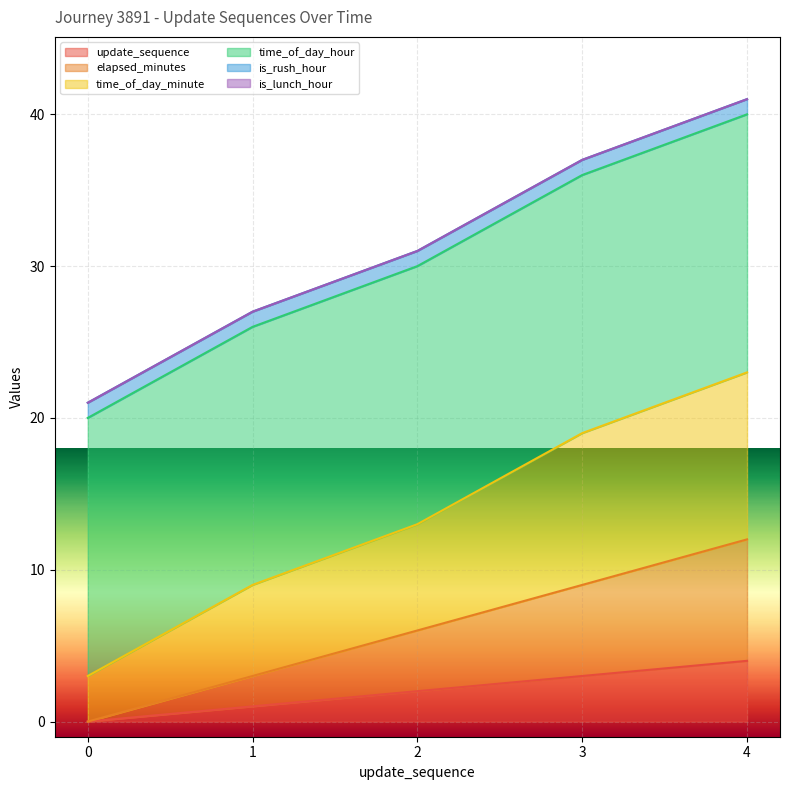

List the labels in order of update_sequence value, smallest first.

0, 1, 2, 3, 4